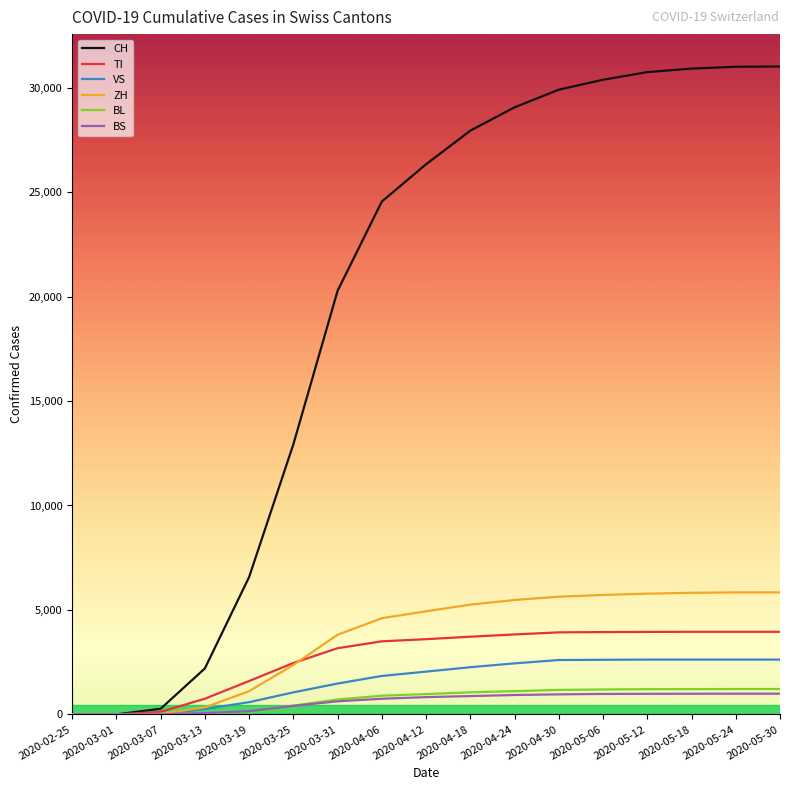

What is the maximum value for VS?

2622